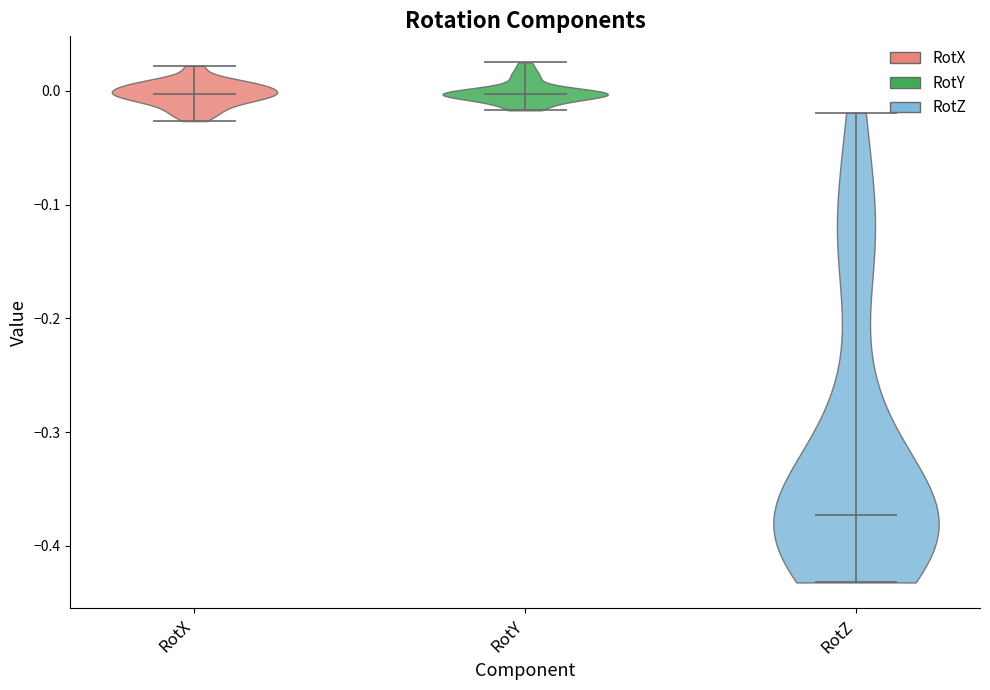

Reading left to right, read every violin against the y-axis: where its median line is, and the lowest and highest points it reaches. The values are not printed on the chart, so give them approximately, as read against the axis.

RotX: median line 0.00, lowest point -0.03, highest point 0.02
RotY: median line 0.00, lowest point -0.02, highest point 0.03
RotZ: median line -0.37, lowest point -0.43, highest point -0.02